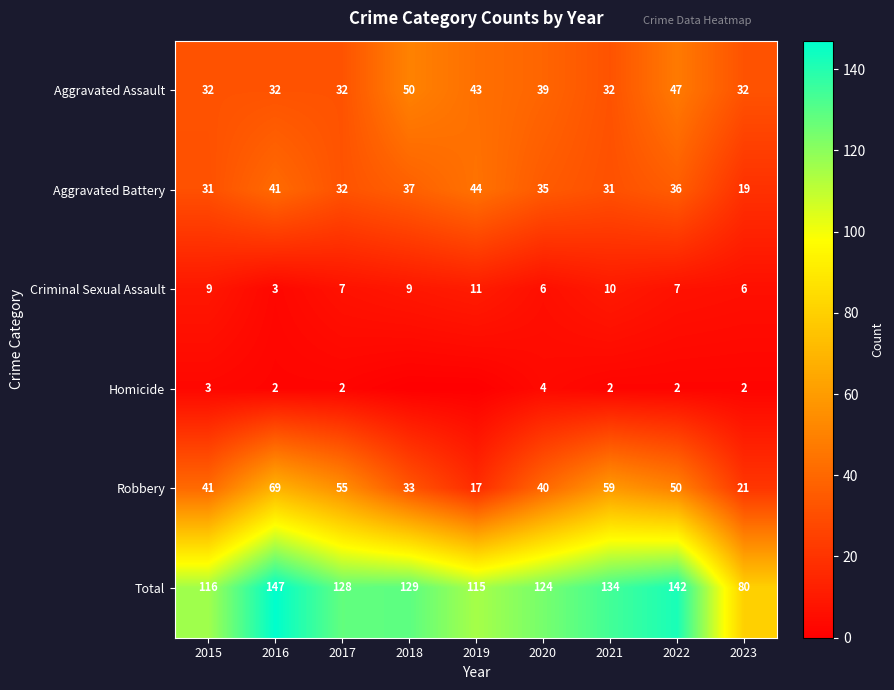

At which category does the chart reach its peak across all series?

2016